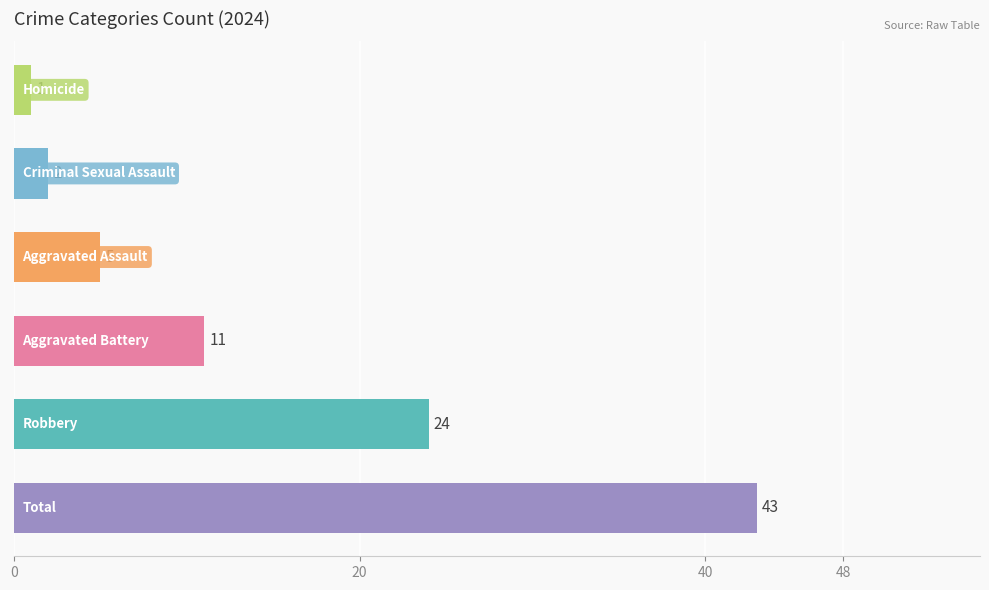

What is the maximum value shown in the chart?

43